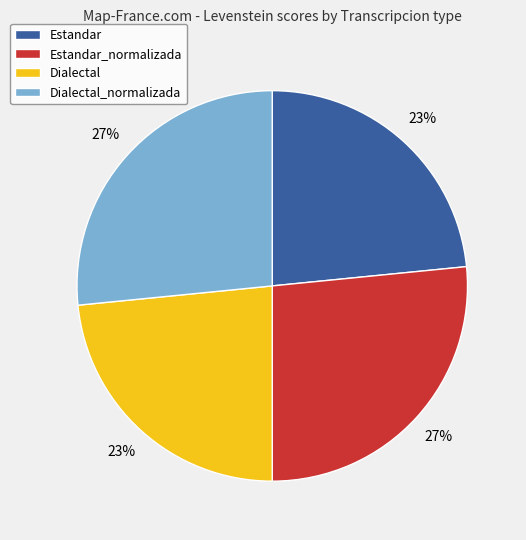

Is there a majority slice in this chart?

No